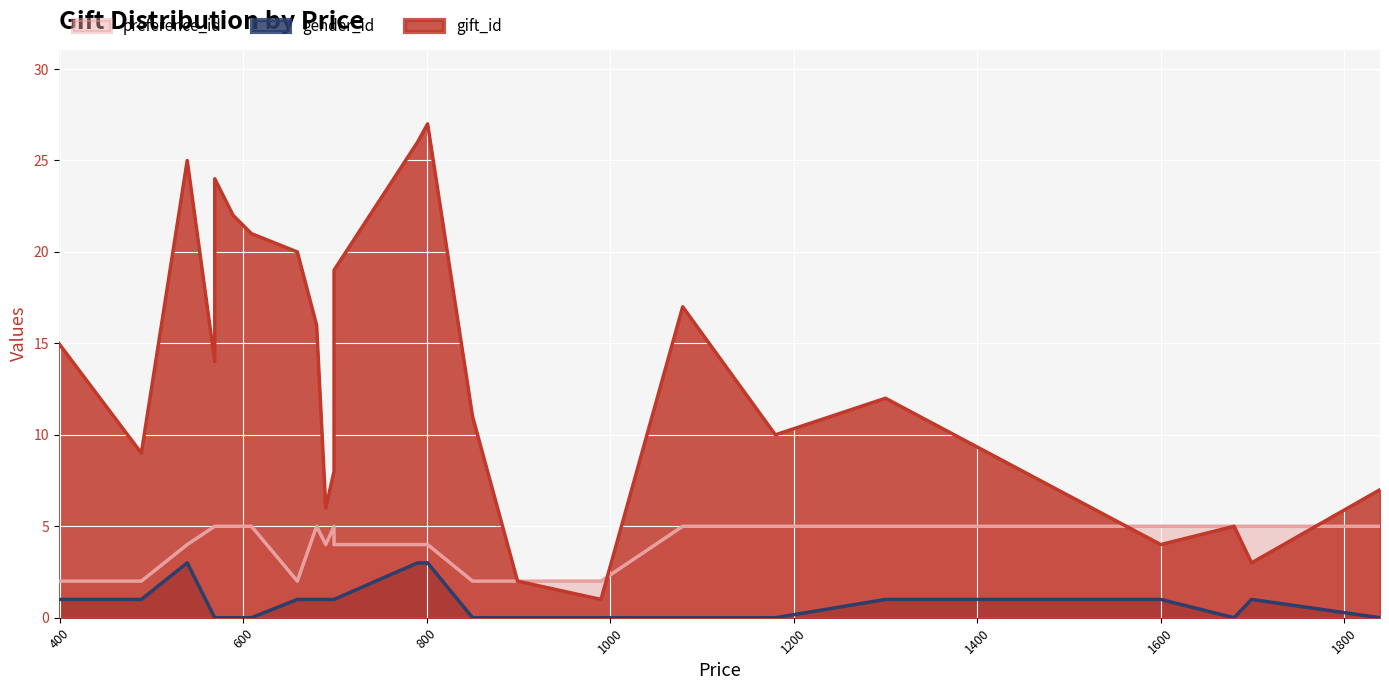

How many data points does each series have?

25